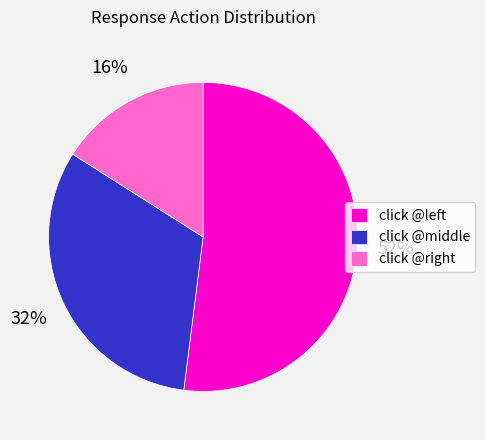

Rank the categories by value from lowest to highest.

click @right, click @middle, click @left